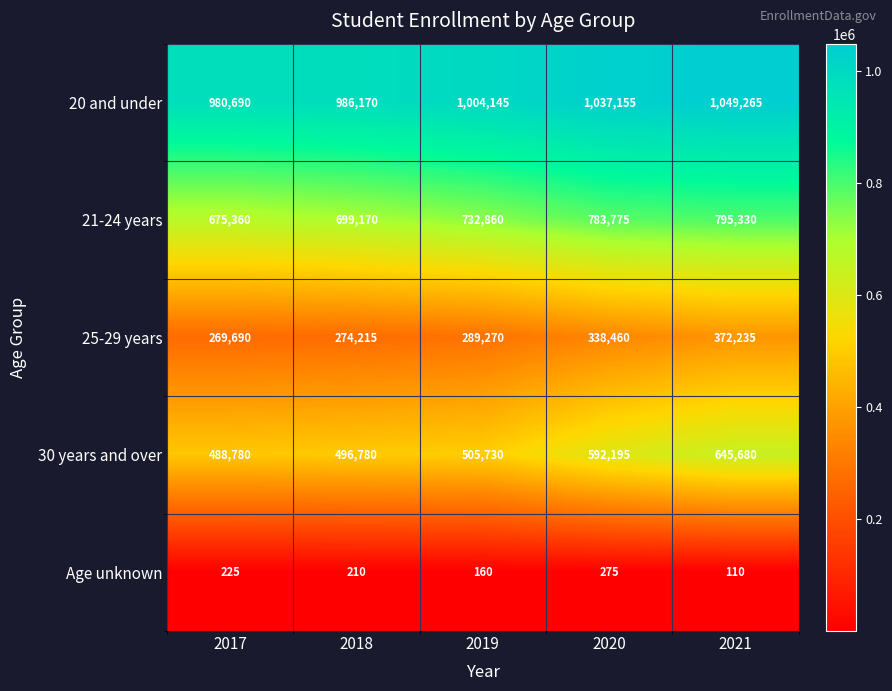

At how many categories does at least one series exceed 122396?

5